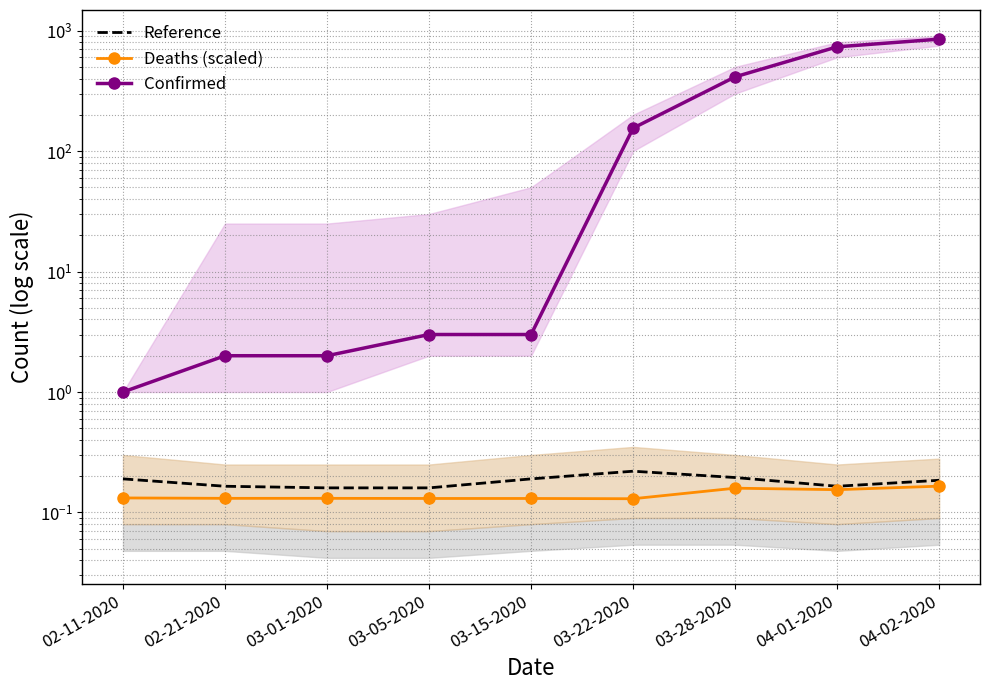

How many series are shown in this chart?

3